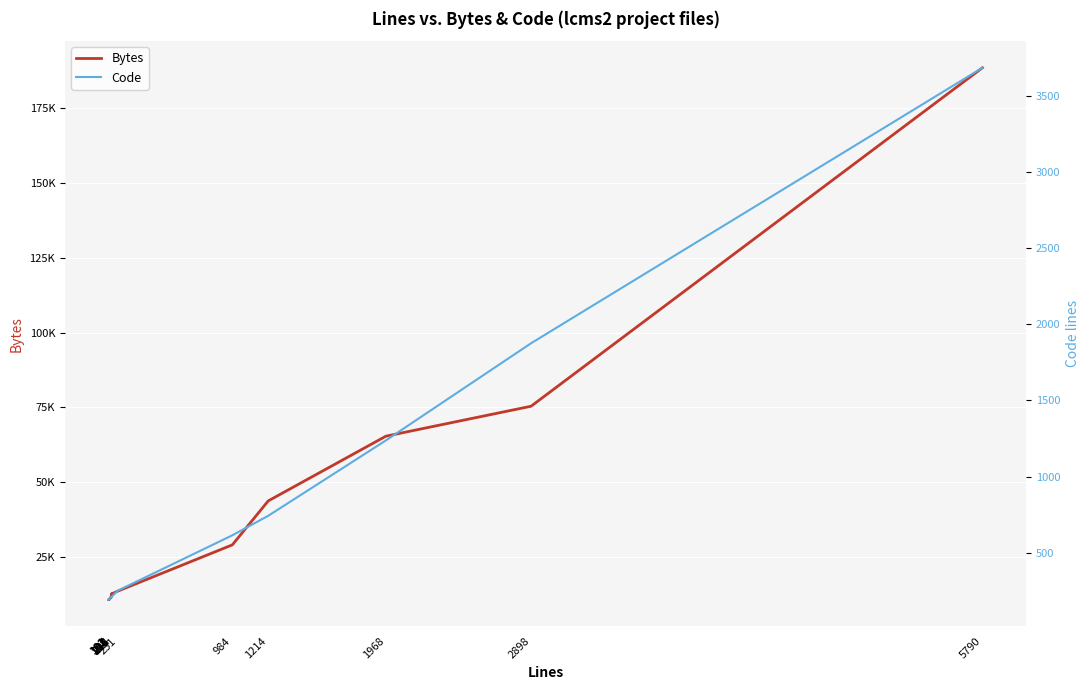

At which category does Bytes reach its first local peak?

208